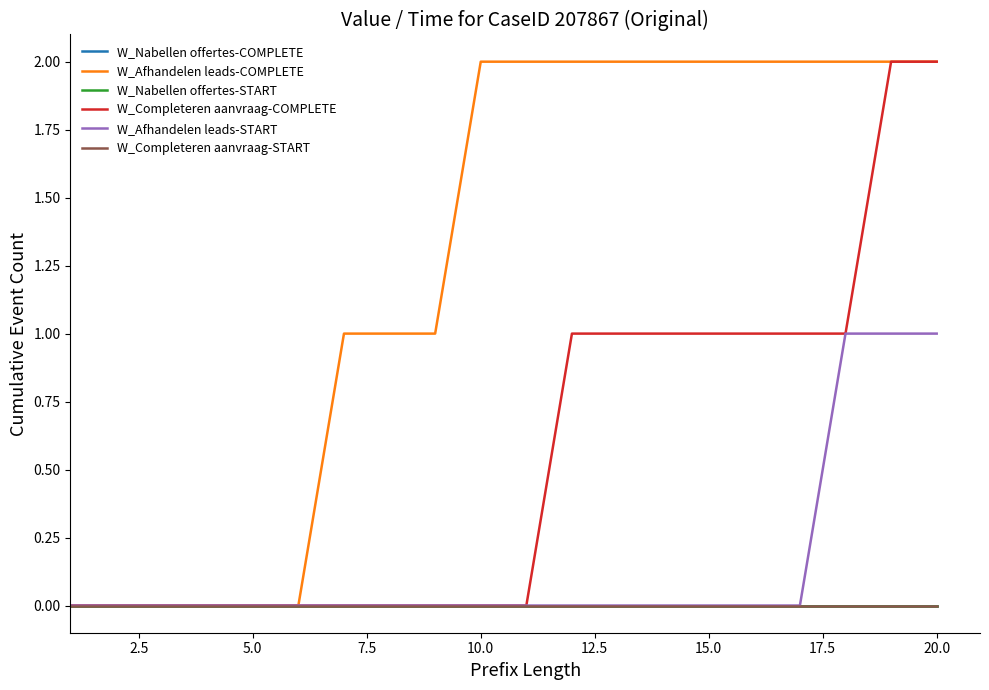

Does the chart have visible grid lines?

No